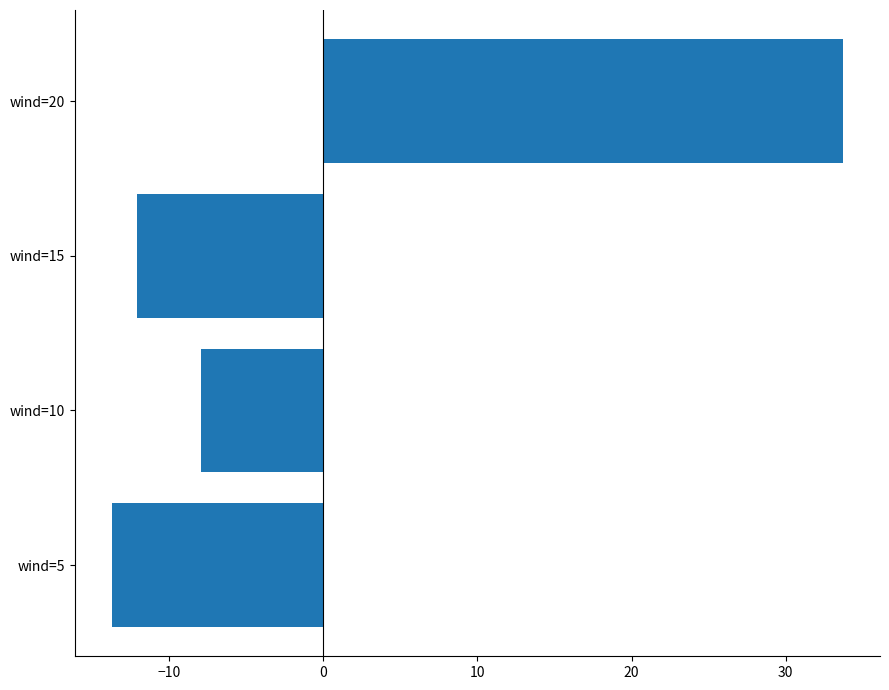

List the labels in order of value, smallest first.

wind=5, wind=15, wind=10, wind=20